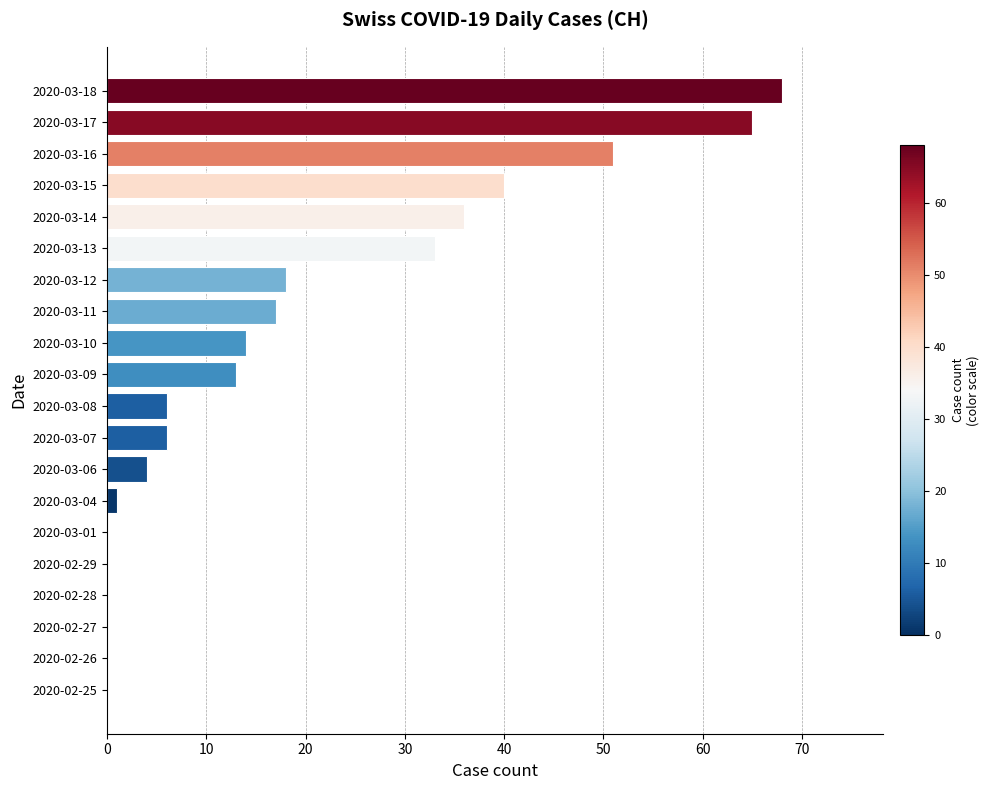

Is it true that the value at 2020-03-15 is 23?

False